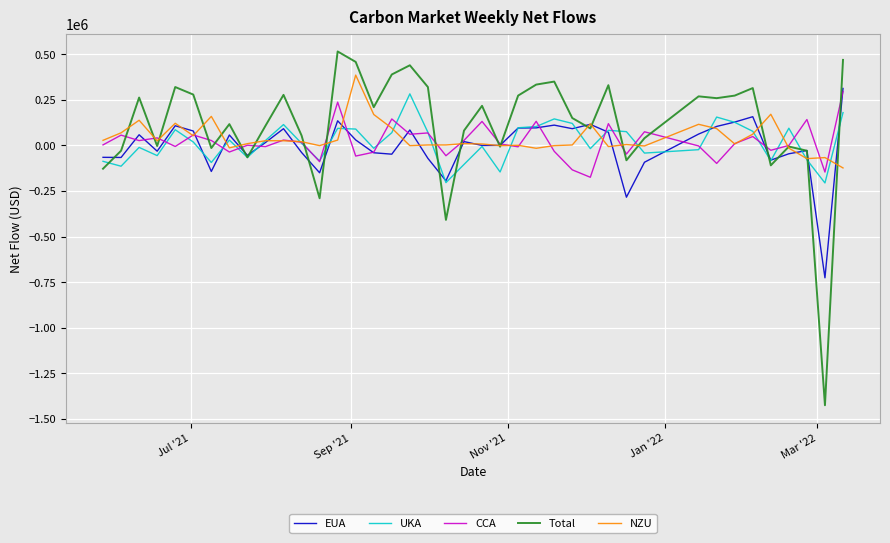

Which series has the largest range (max minus min)?

Total